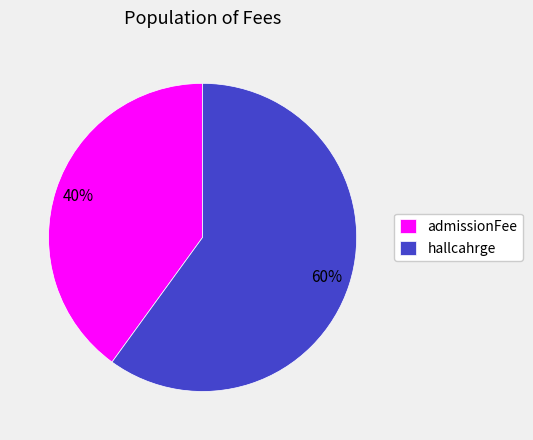

Is the sum of hallcahrge and admissionFee greater than half?

Yes